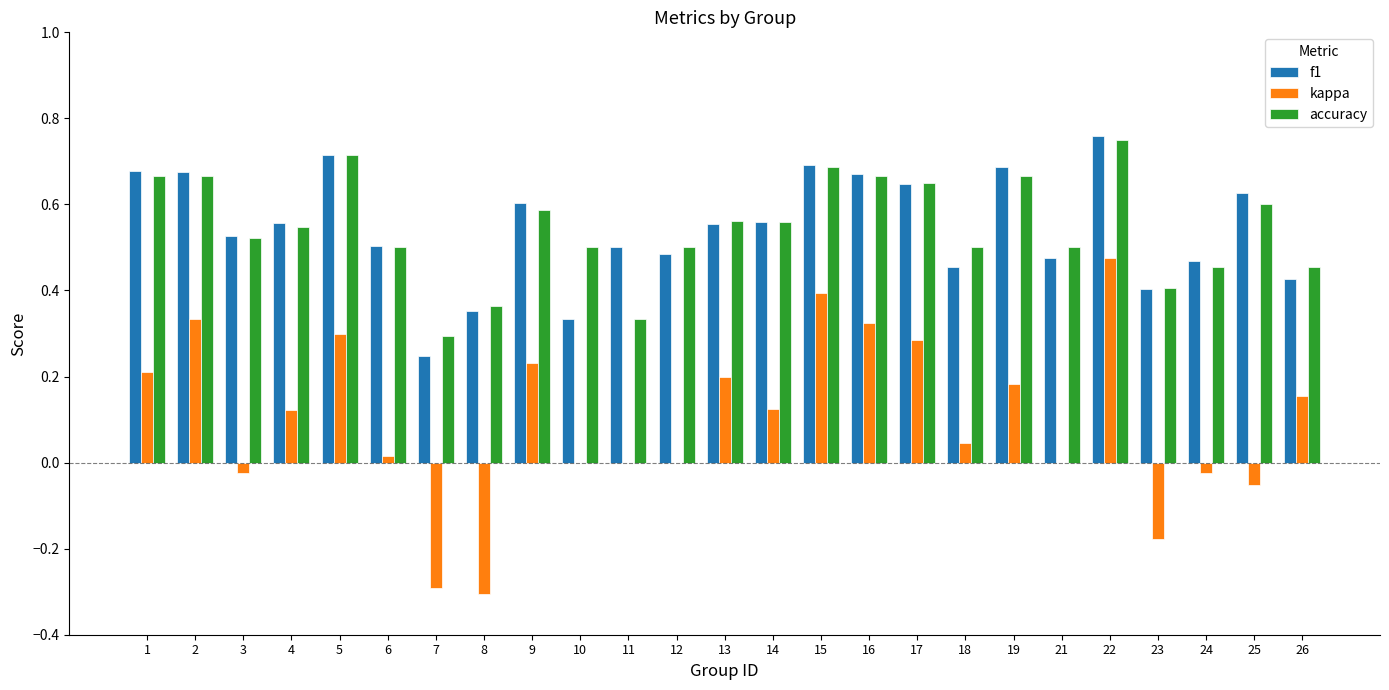

What is the sum of all f1 values?

13.6